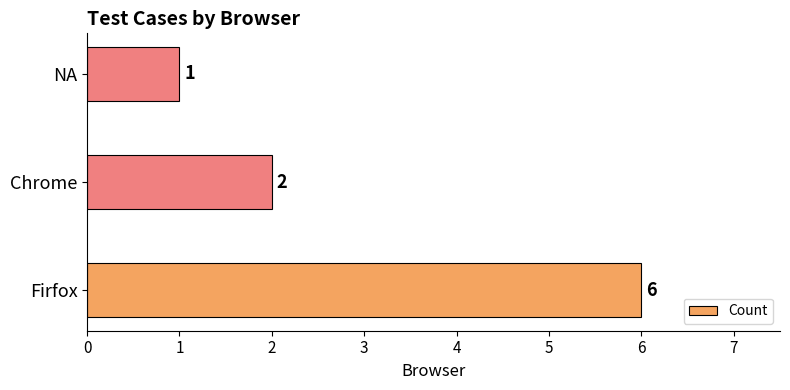

Which has a higher value, NA or Firfox?

Firfox